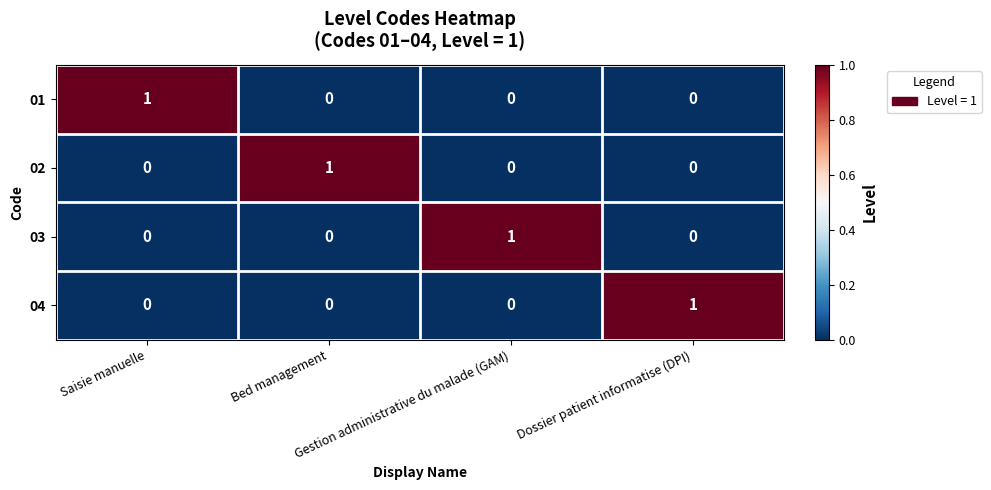

At how many categories does at least one series exceed 0?

4